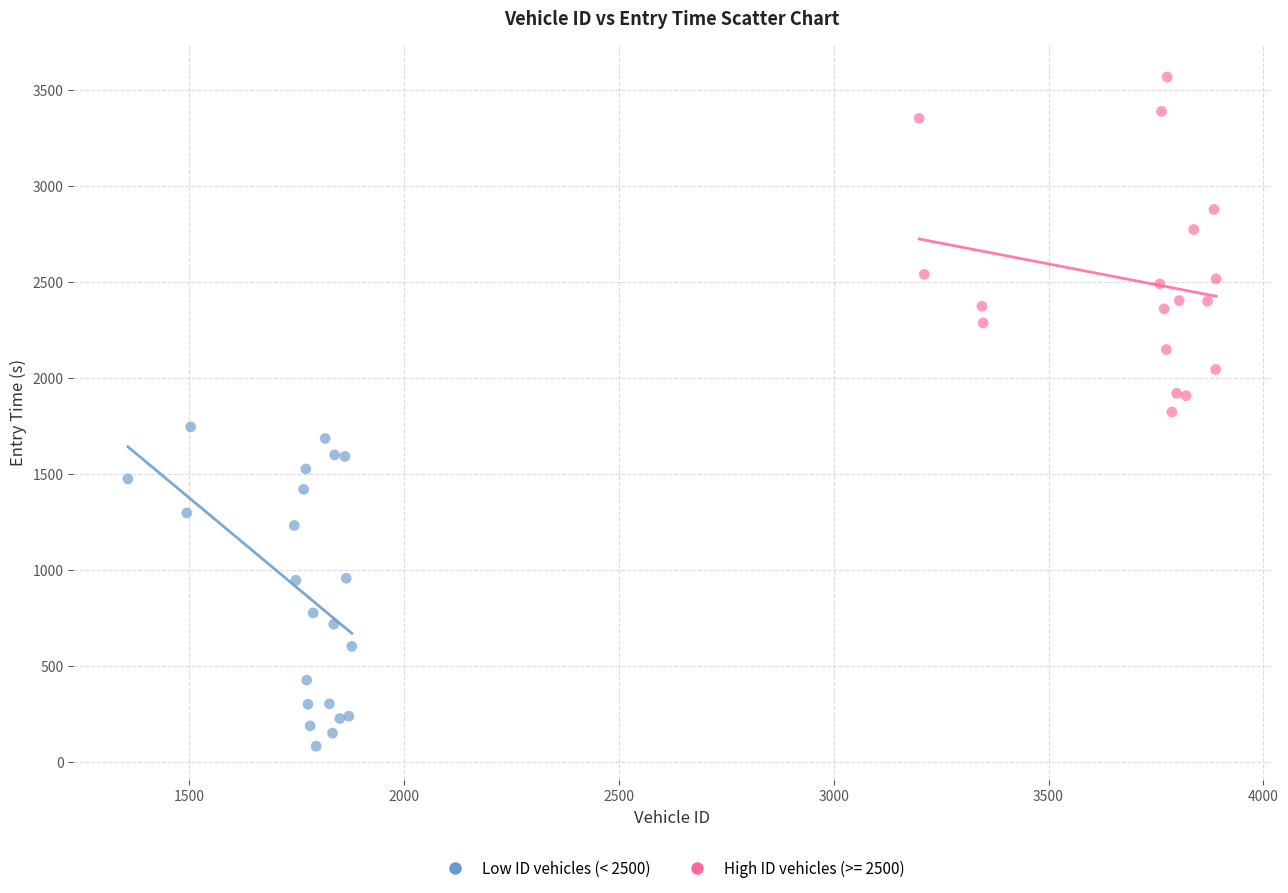

Which series contains the highest Y value?

High ID vehicles (>= 2500)